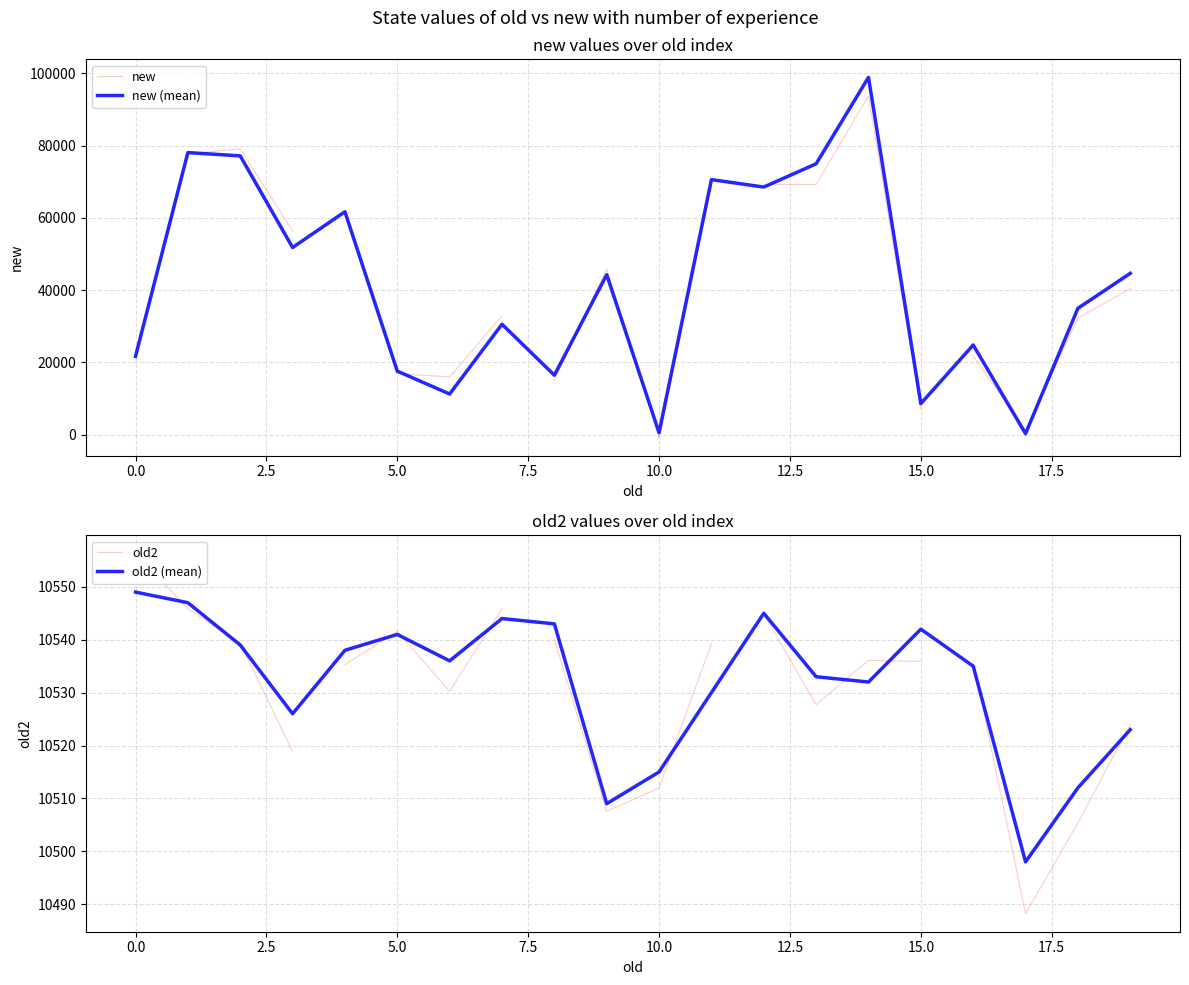

Which has a higher value, 10549 or 10544?

10544